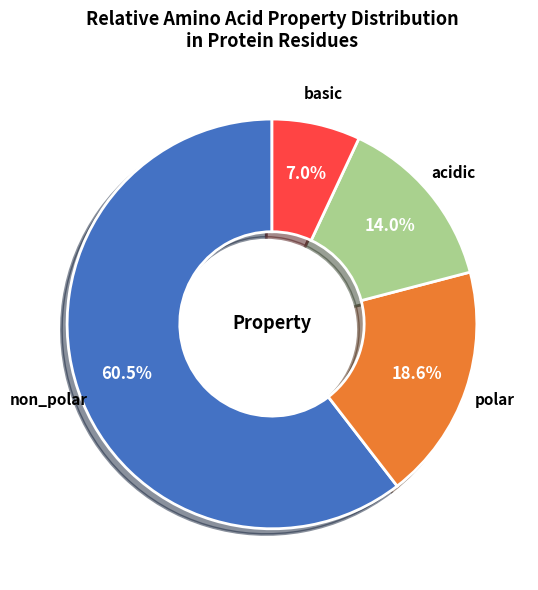

Is there any slice that represents more than half of the pie?

Yes